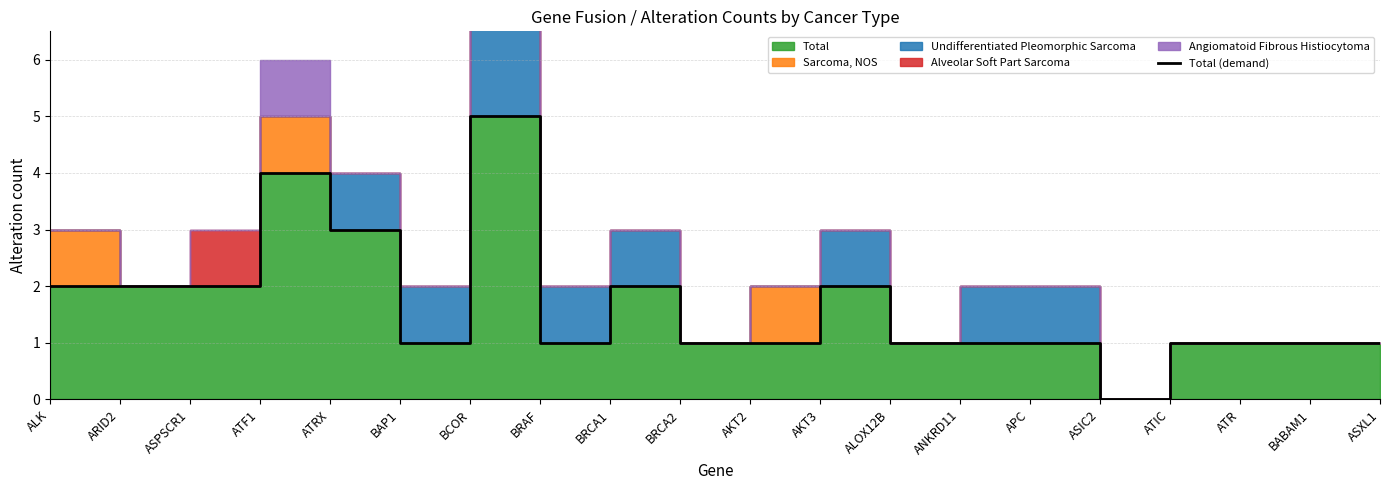

What is the change in value from ALK to BRCA2?

-1